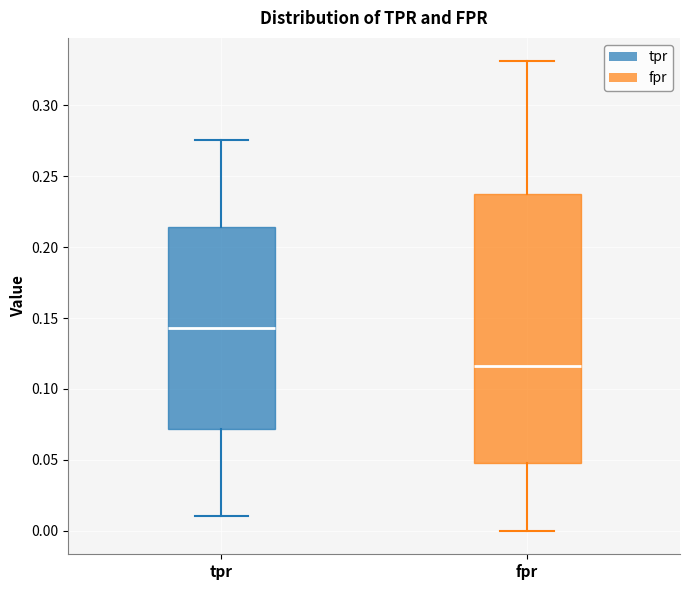

Where does the upper whisker of the box for fpr end on the y-axis? The values are not printed on the chart, so give them approximately, as read against the axis.

0.330